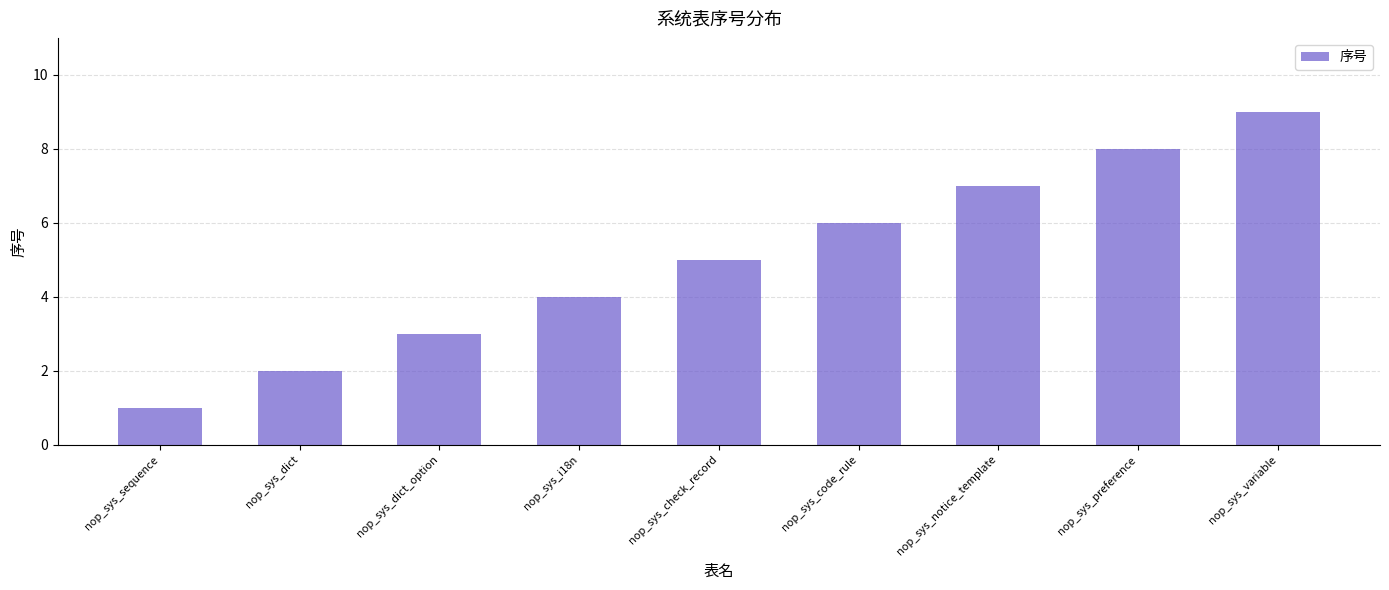

What is the sum of all values?

45